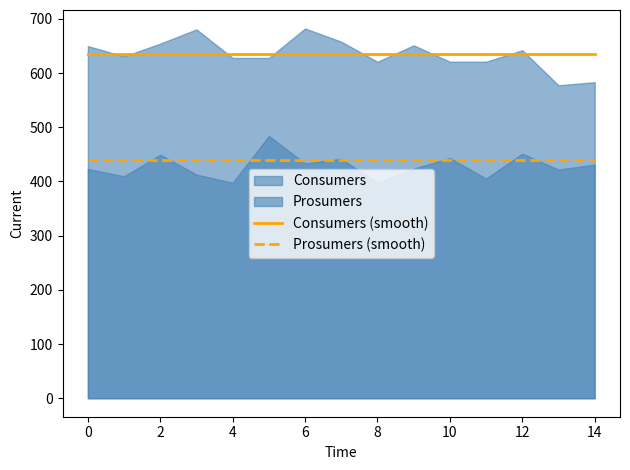

True or false: Prosumers (smooth) and Consumers (smooth) cross at least once.

False